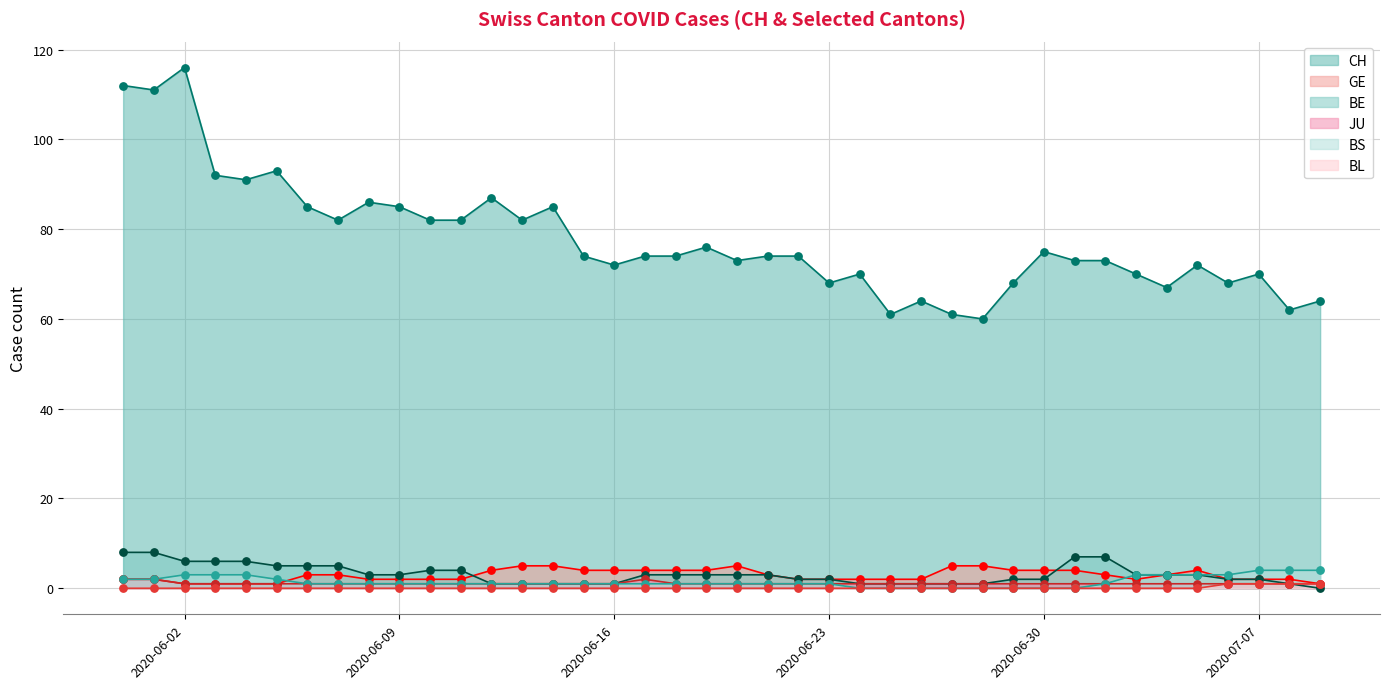

What is the total value across all series at 2020-06-21?

82